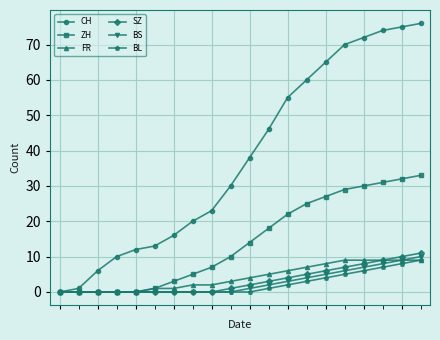

What is the highest value of the SZ series?

11